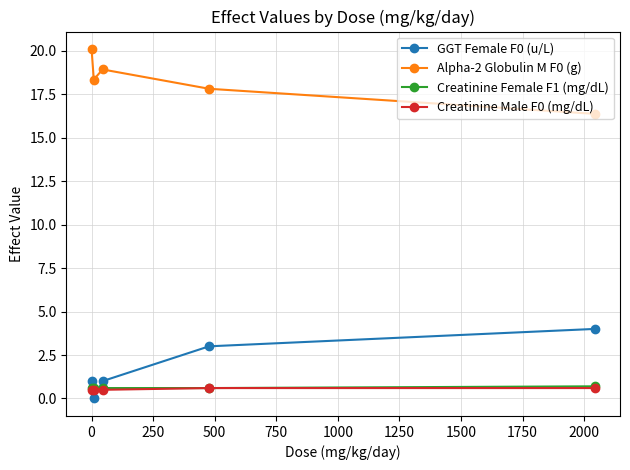

At how many categories does at least one series exceed 2?

5